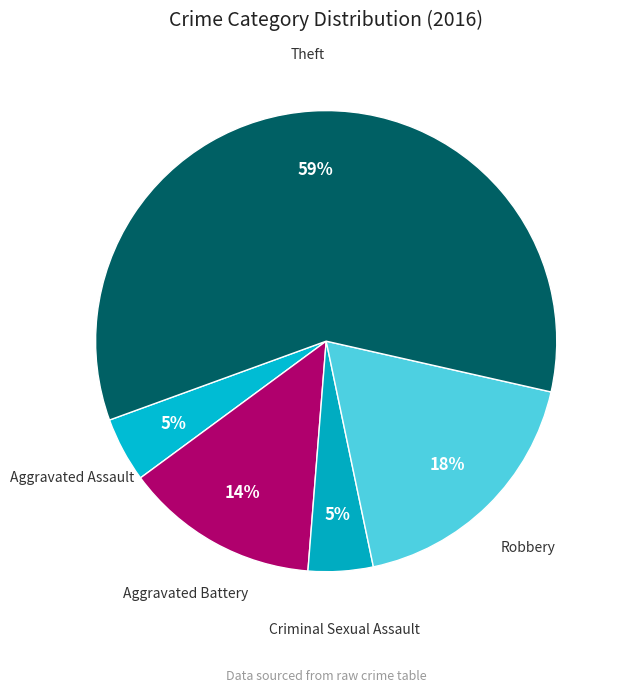

To the nearest percent, what percentage of the pie is Aggravated Battery?

14%